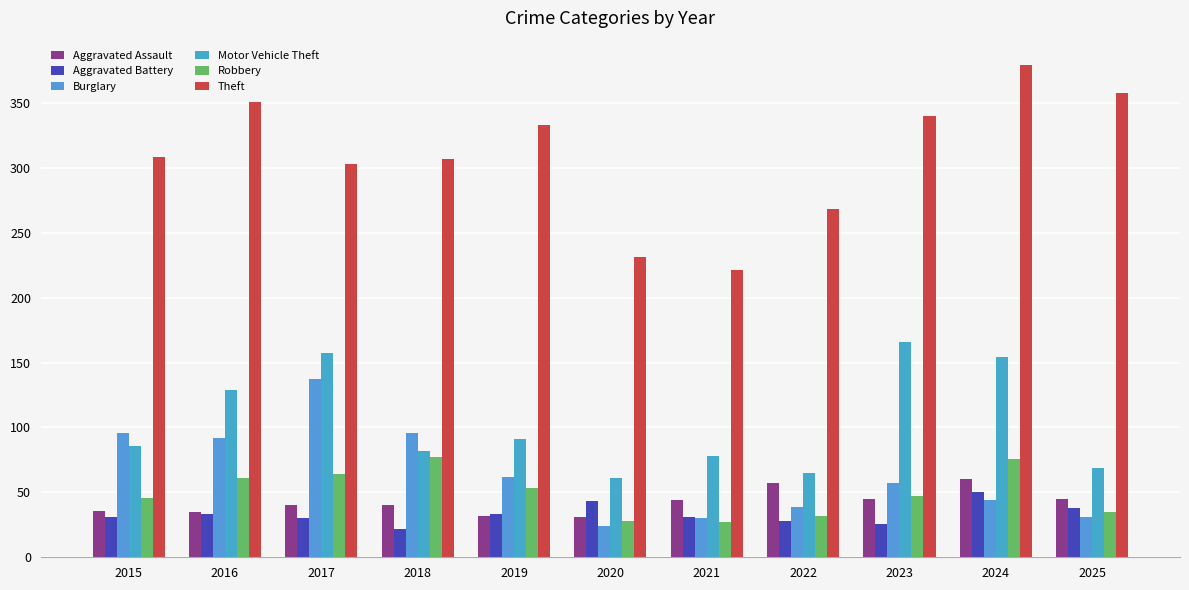

Which series has the widest spread of values?

Theft